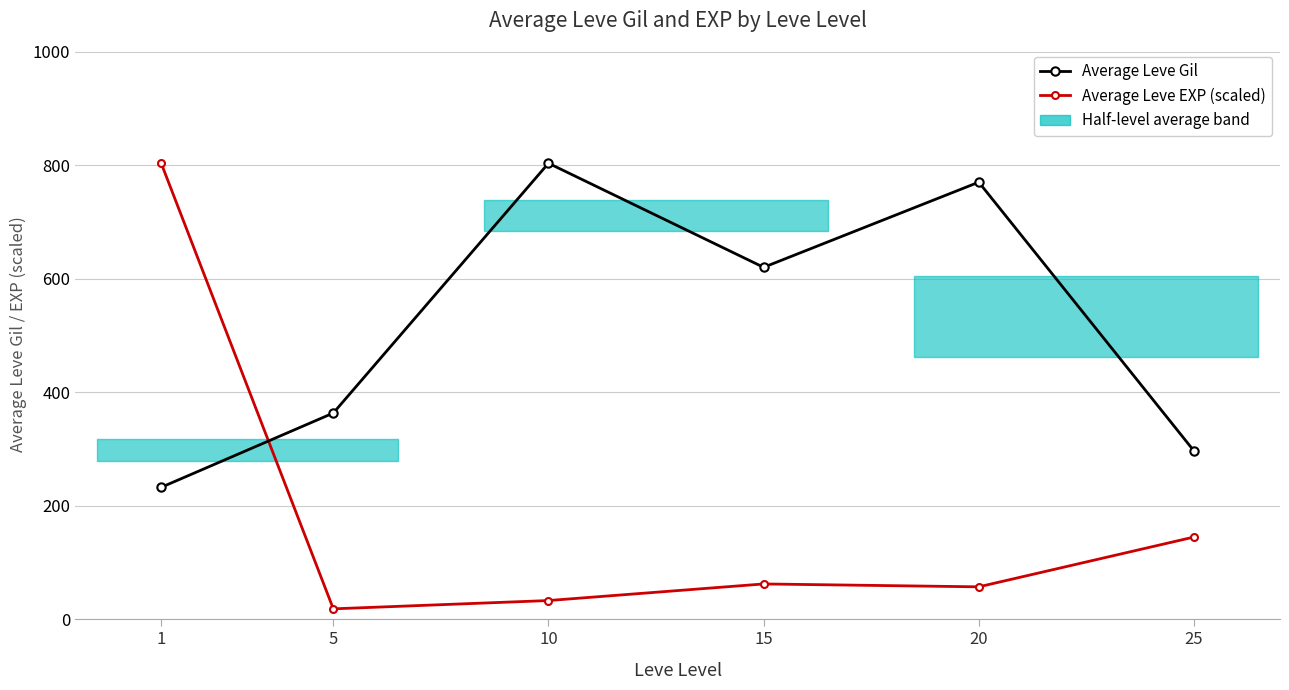

Rank the categories by Average Leve EXP (scaled) value from lowest to highest.

5, 10, 20, 15, 25, 1